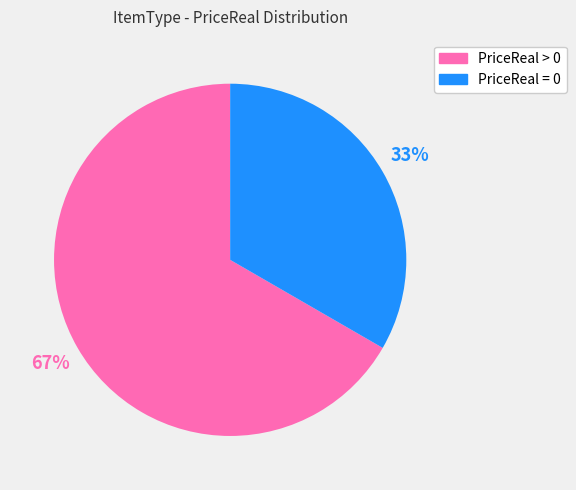

To the nearest percent, what is the average slice percentage?

50%